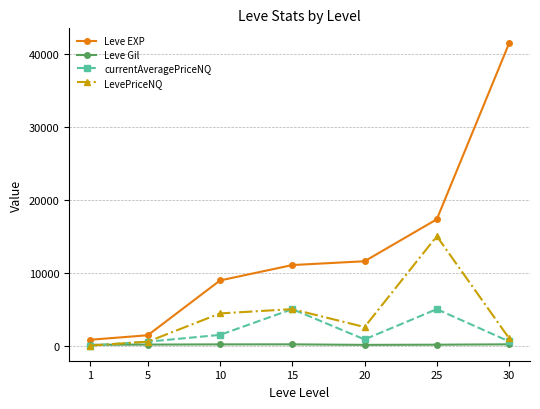

What is the value of the Leve EXP point at the 3rd from the left?

8930.0